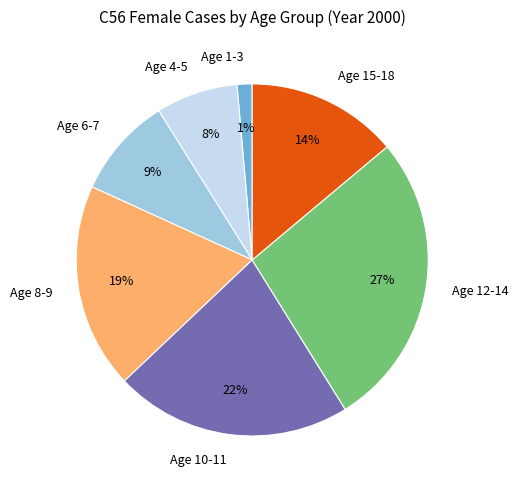

To the nearest percent, what is the difference between the largest and smallest slice percentages?

26%